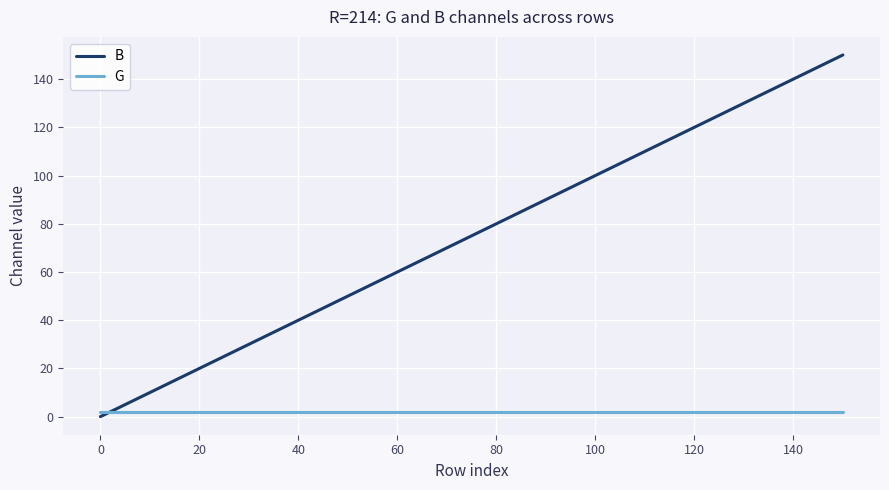

Which series ends up on top after the final intersection of B and G?

B